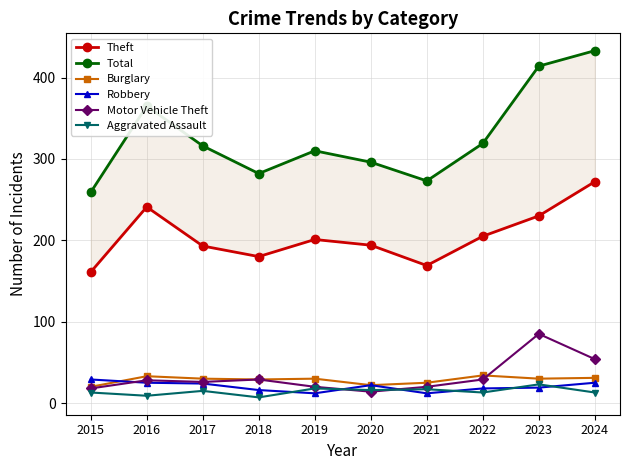

What is the sum of the Burglary values at 2021 and 2015?

45